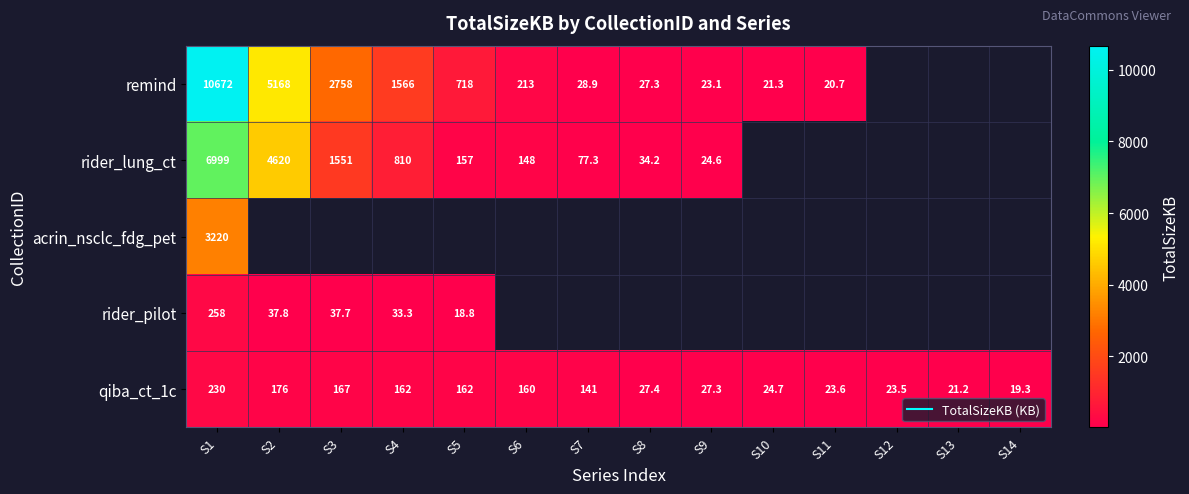

Which series changed the most between S10 and S14?

qiba_ct_1c